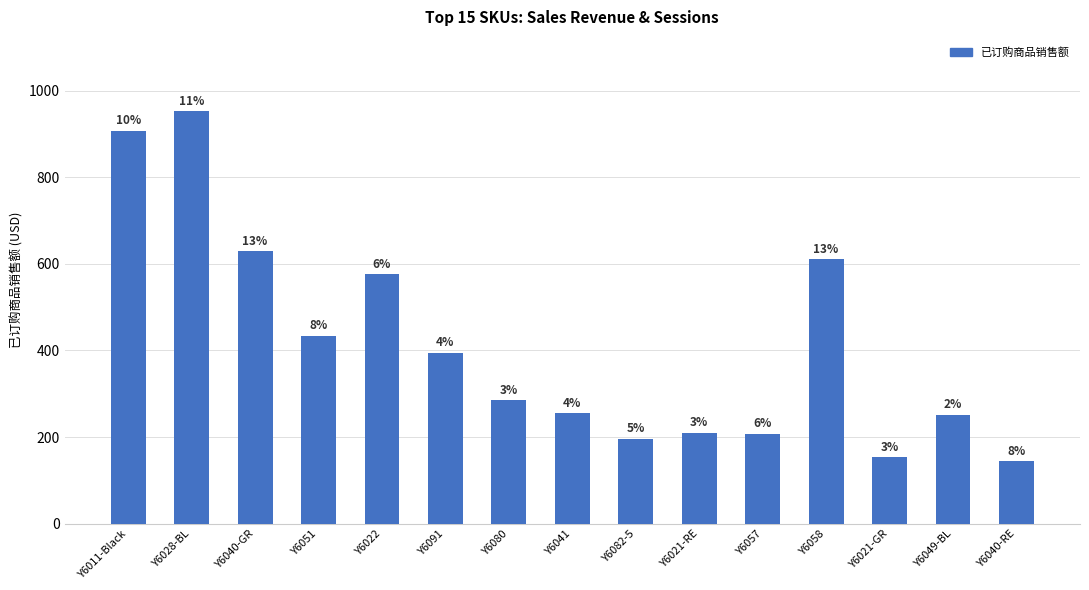

What is the difference between the maximum and minimum values?

809.2